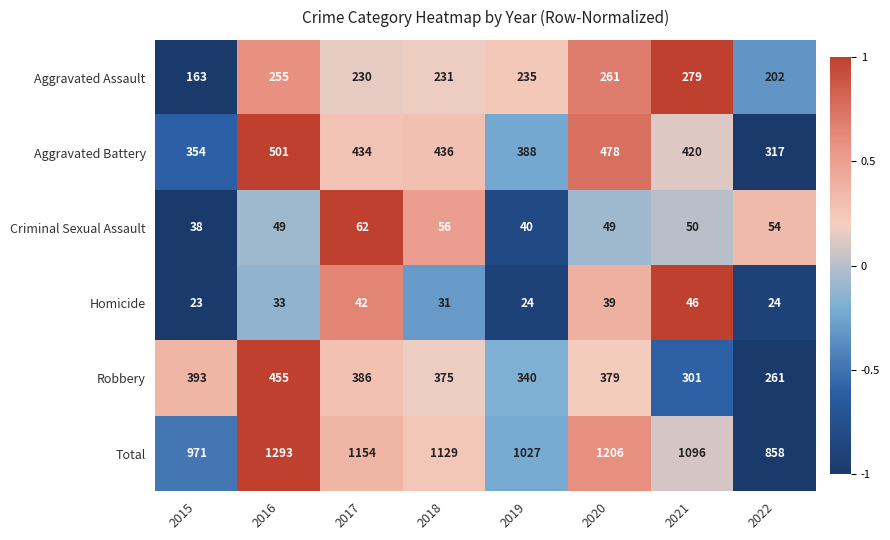

What is the maximum value shown in the chart?

1293